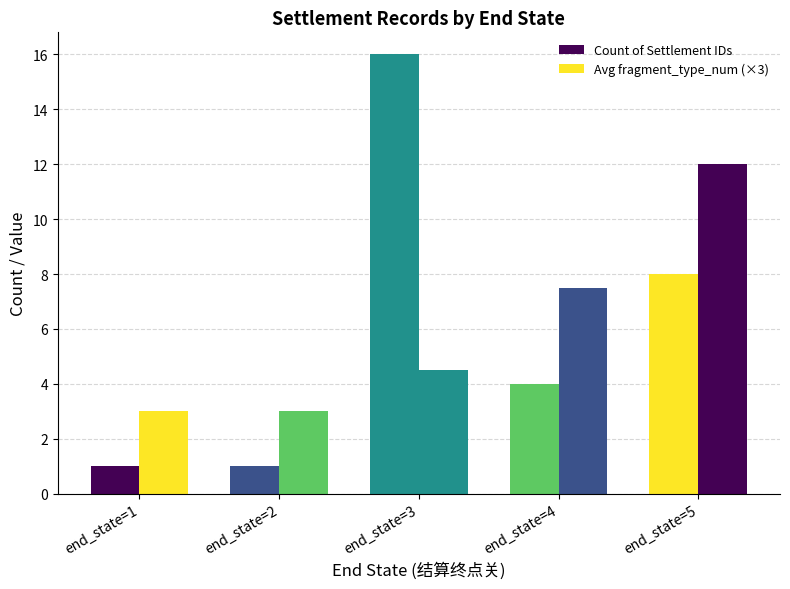

Reading left to right, what are all the values shown in this chart?

Count of Settlement IDs: end_state=1=1.0	end_state=2=1.0	end_state=3=16.0	end_state=4=4.0	end_state=5=8.0
Avg fragment_type_num (×3): end_state=1=3.0	end_state=2=3.0	end_state=3=4.5	end_state=4=7.5	end_state=5=12.0